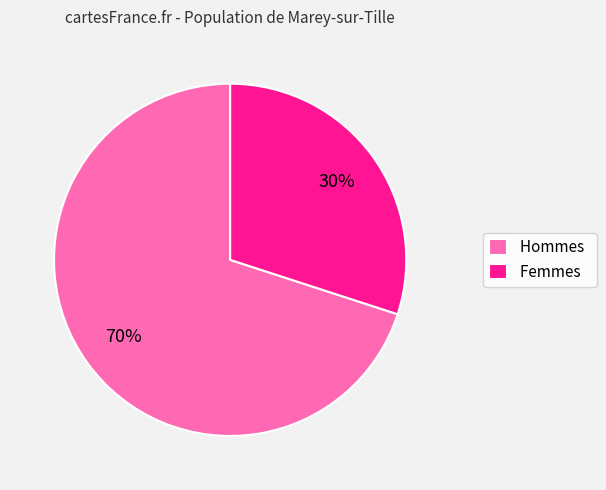

What is the smallest slice in the pie chart?

Femmes